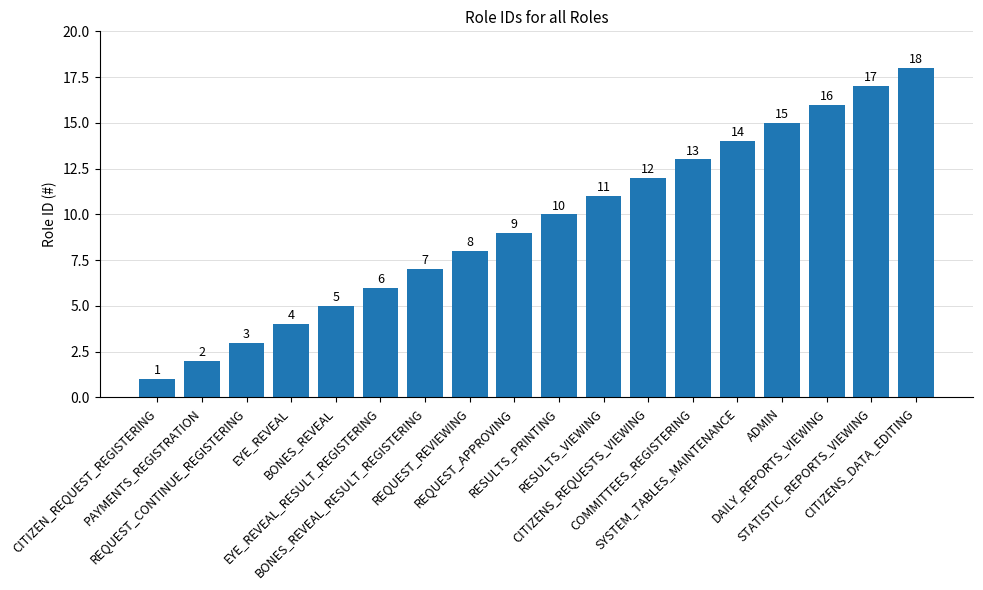

List the labels in order of value, smallest first.

CITIZEN_REQUEST_REGISTERING, PAYMENTS_REGISTRATION, REQUEST_CONTINUE_REGISTERING, EYE_REVEAL, BONES_REVEAL, EYE_REVEAL_RESULT_REGISTERING, BONES_REVEAL_RESULT_REGISTERING, REQUEST_REVIEWING, REQUEST_APPROVING, RESULTS_PRINTING, RESULTS_VIEWING, CITIZENS_REQUESTS_VIEWING, COMMITTEES_REGISTERING, SYSTEM_TABLES_MAINTENANCE, ADMIN, DAILY_REPORTS_VIEWING, STATISTIC_REPORTS_VIEWING, CITIZENS_DATA_EDITING